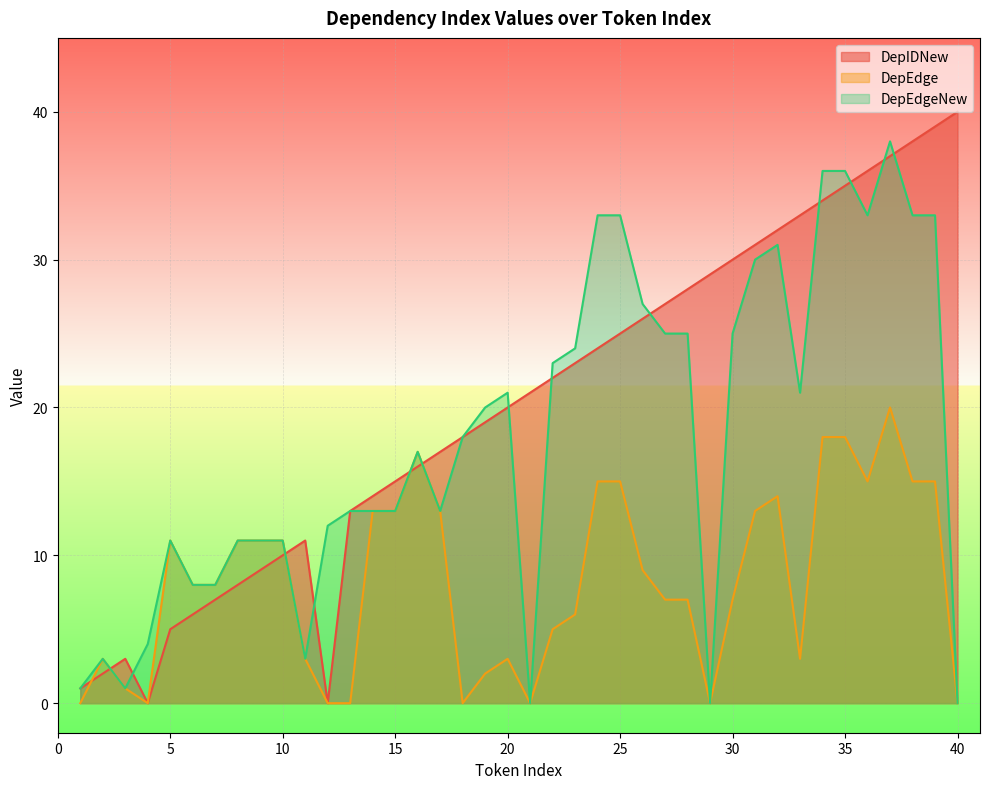

How many intersections are there between DepIDNew and DepEdge?

5